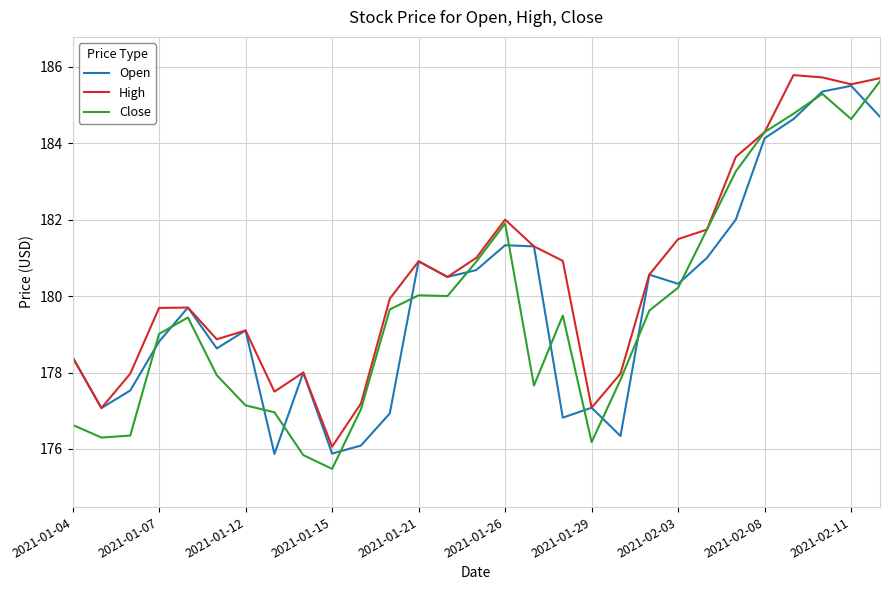

Does the chart display data point markers on the line(s)?

No